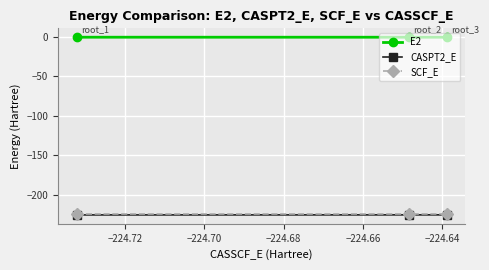

What is the value of the E2 point at the 3rd from the left?

-0.6